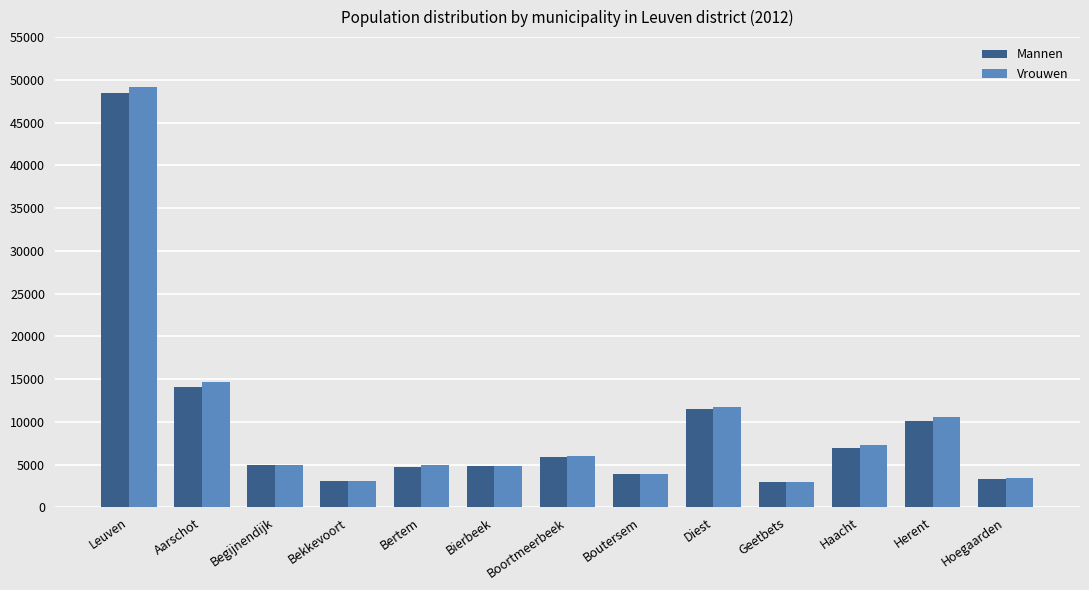

At which category is the sum across all series the highest?

Leuven